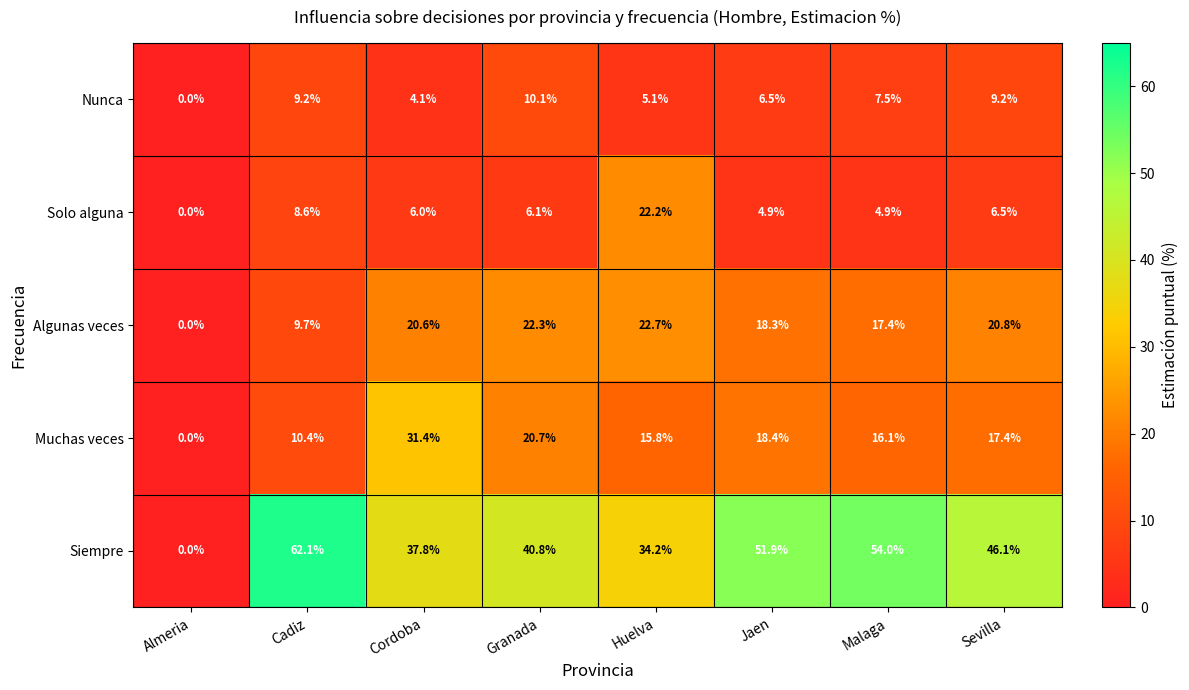

Rank the series at Malaga from highest to lowest value.

Siempre, Algunas veces, Muchas veces, Nunca, Solo alguna